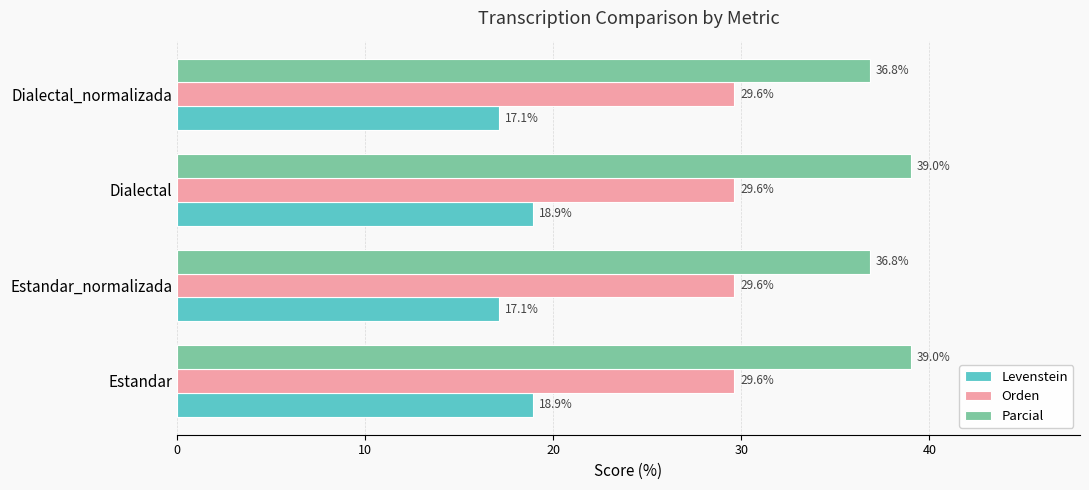

What is the greatest value displayed?

39.0